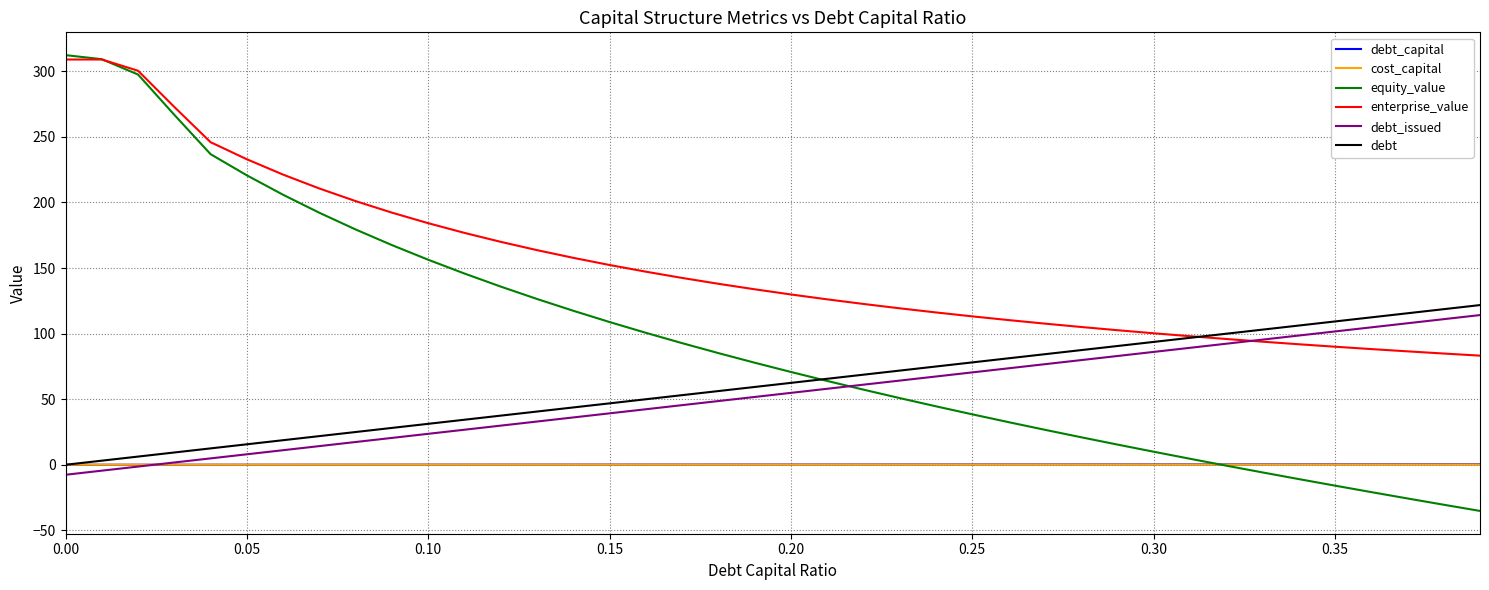

What is the maximum value shown in the chart?

312.4